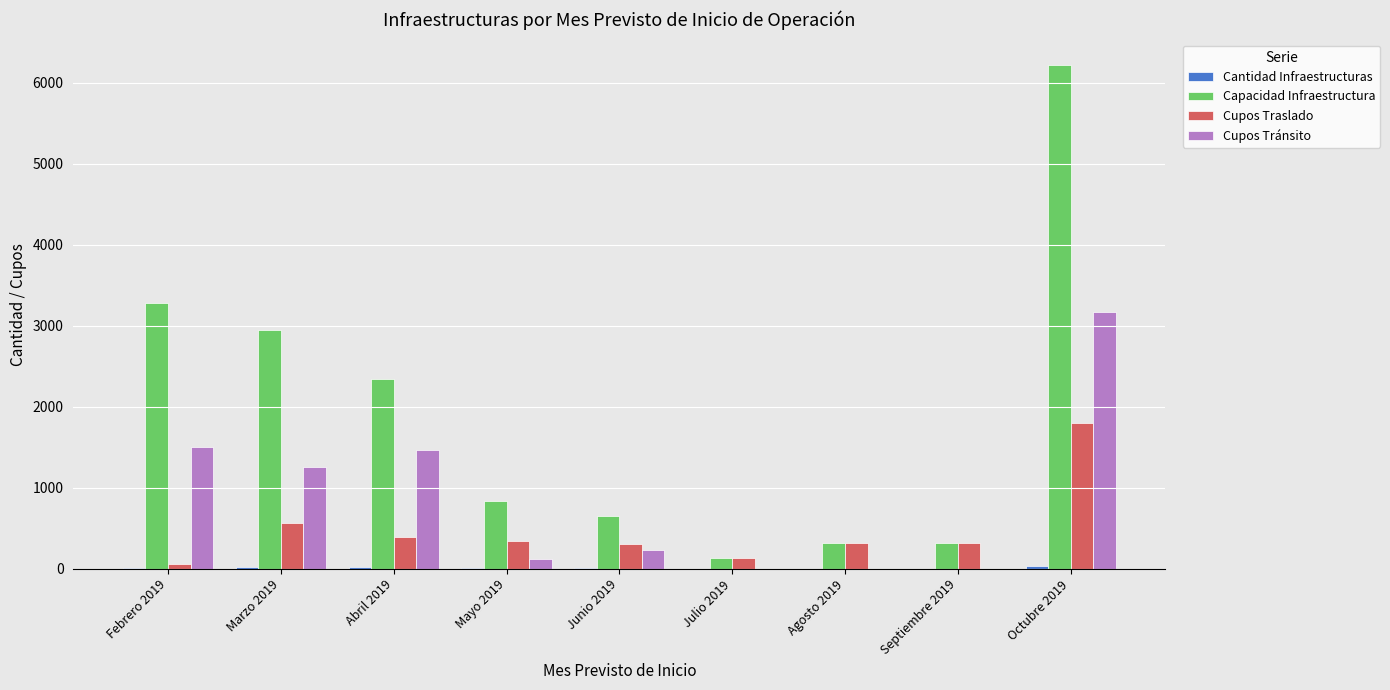

At which category is the sum across all series the highest?

Octubre 2019